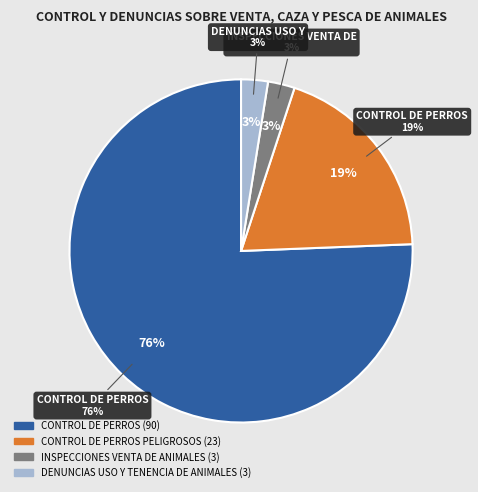

Does any single category account for the majority?

Yes